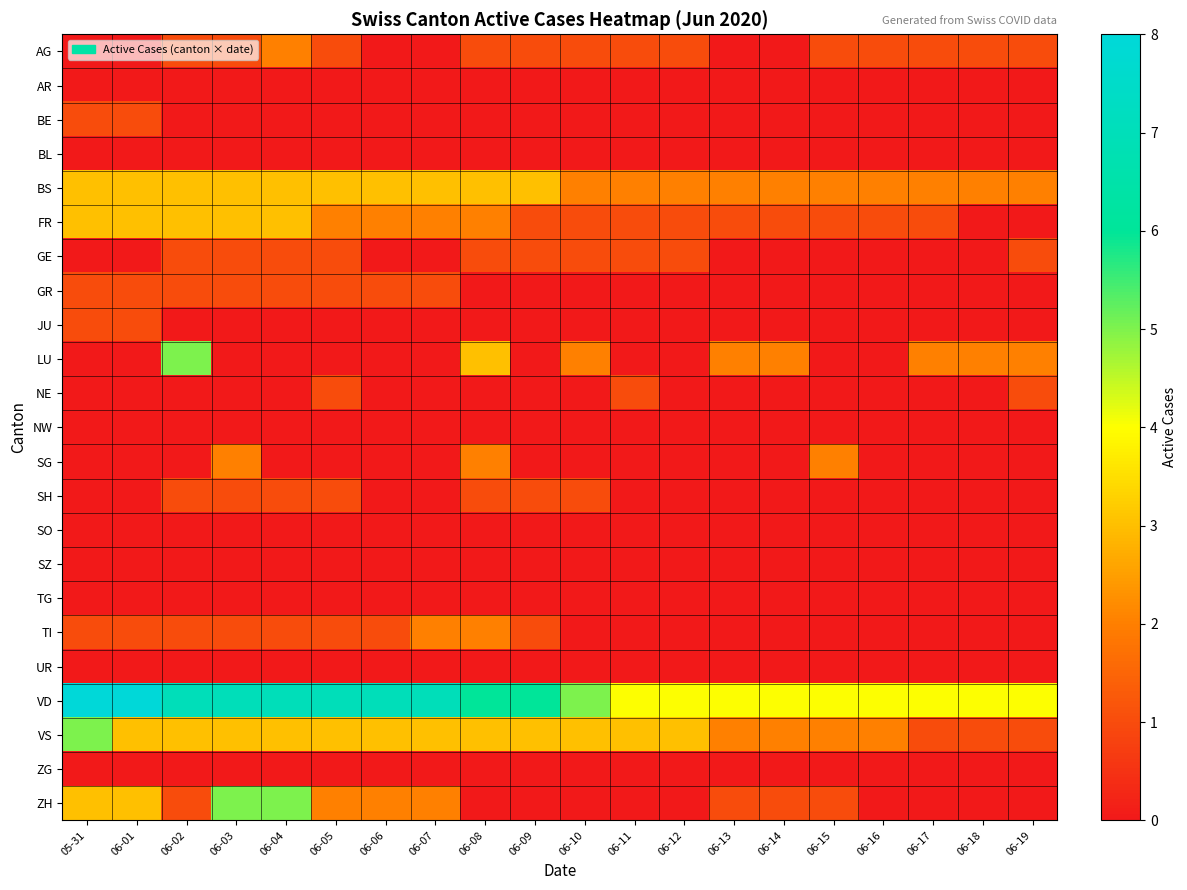

What is the greatest value displayed?

8